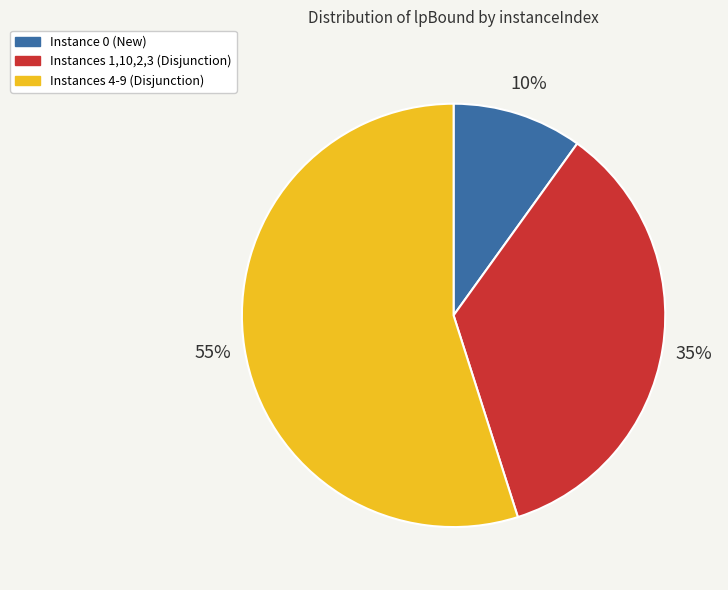

Do Instances 4-9 (Disjunction) and Instances 1,10,2,3 (Disjunction) together represent more than half of the pie?

Yes